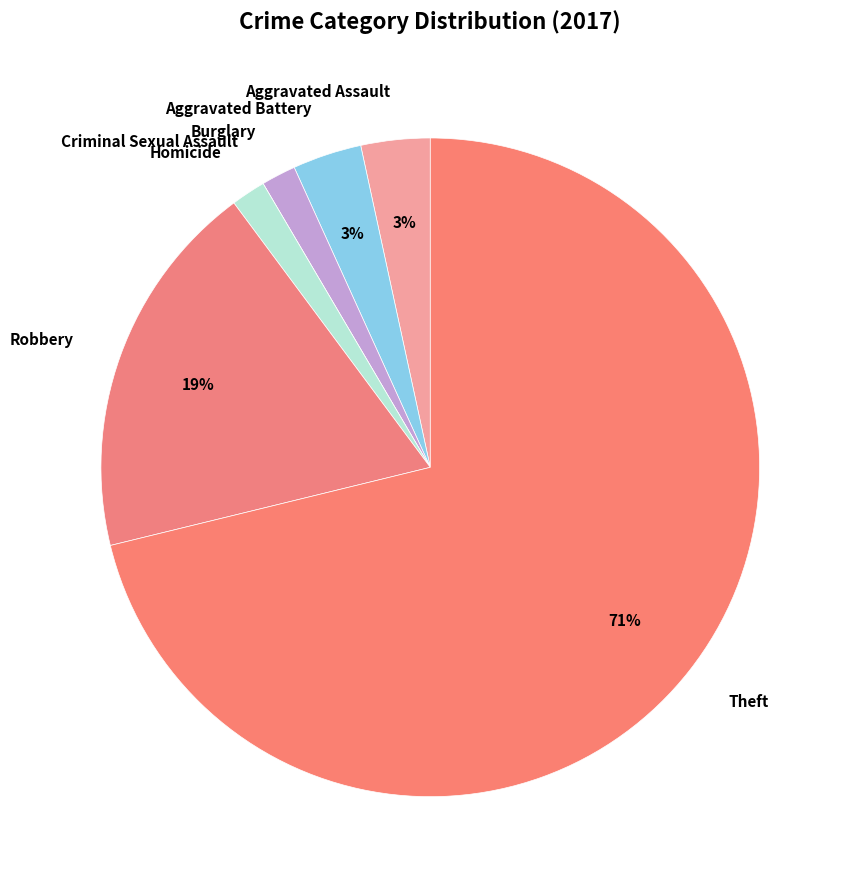

The Aggravated Assault slice represents 9% of the pie. True or false?

False